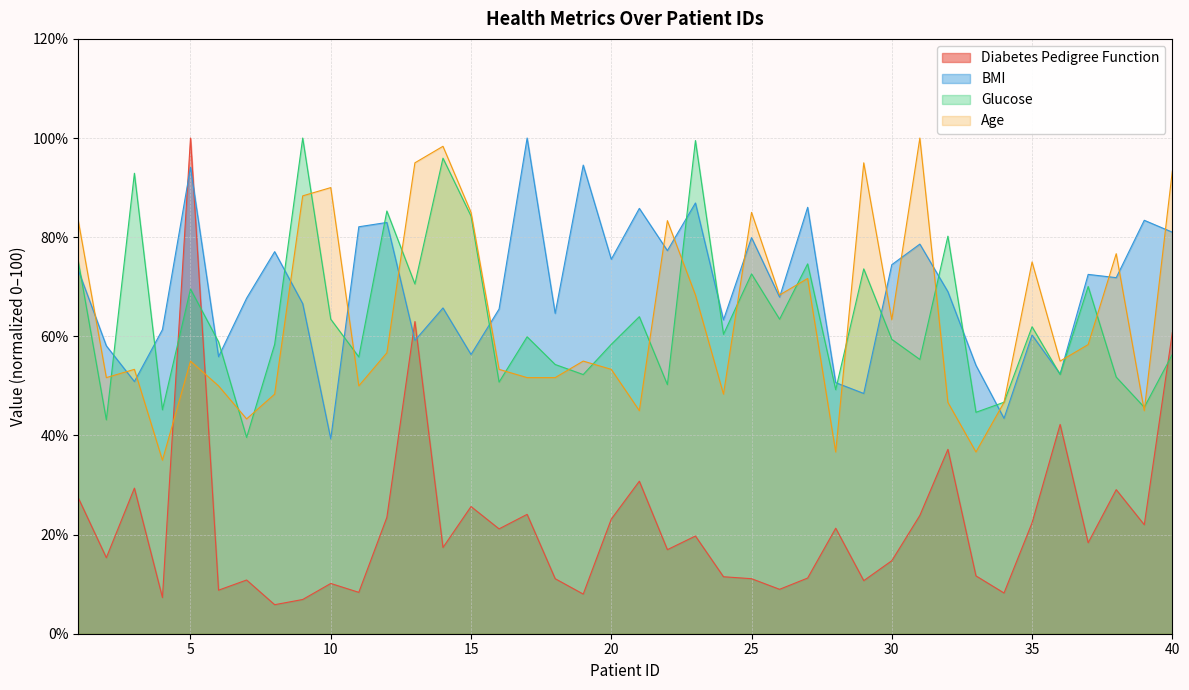

Is it true that Diabetes Pedigree Function equals 9.0 at 26?

True